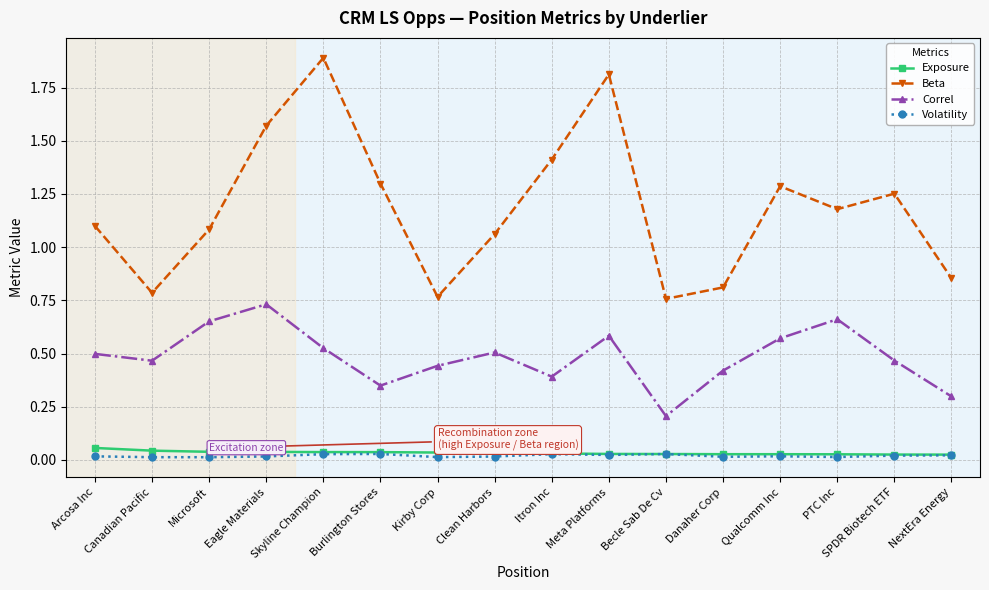

Where is Beta nearest to the value 1?

Clean Harbors